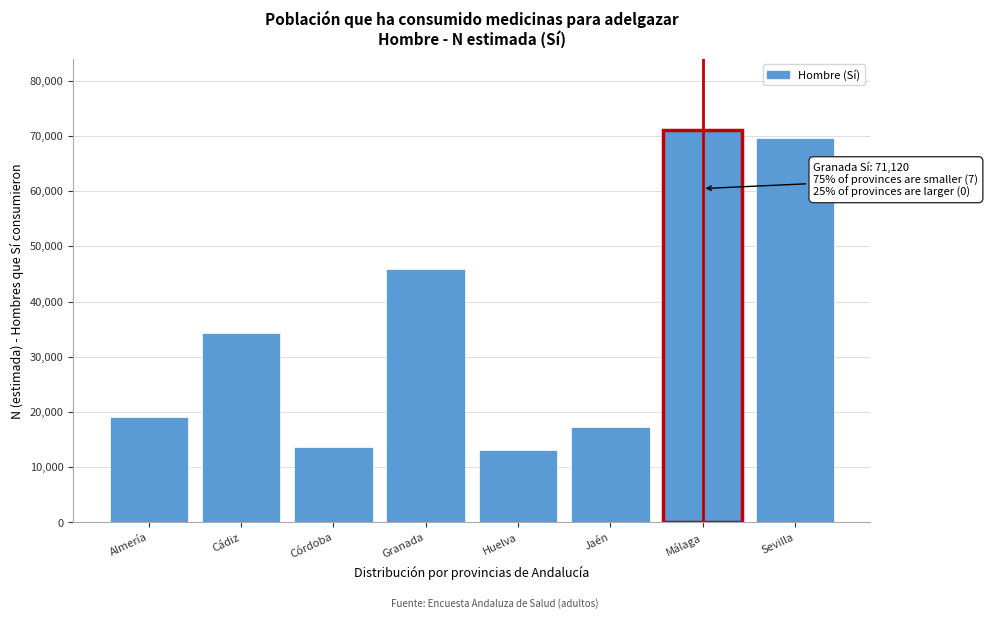

Reading right to left, transcribe all the data shown in this chart.

69698	71120	17229	13041	45807	13591	34226	19095